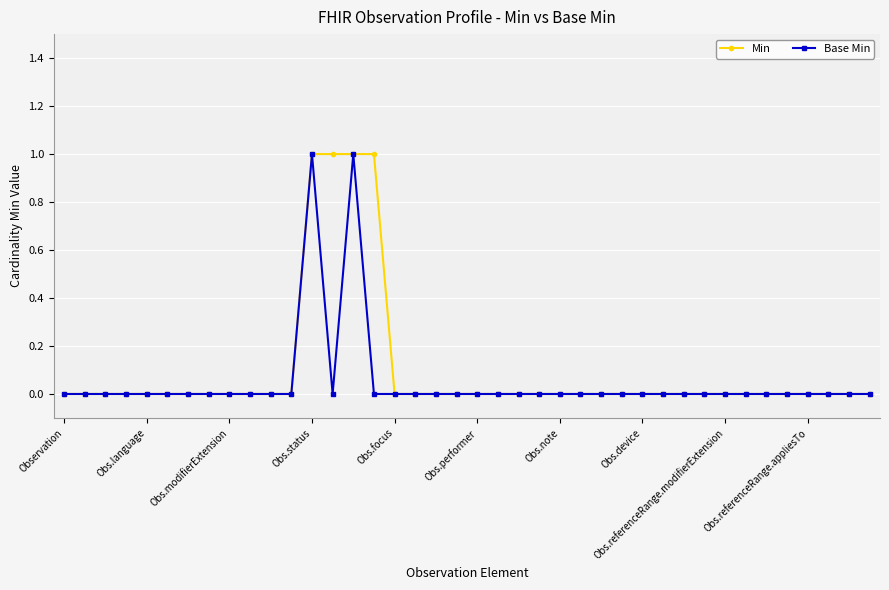

What is the value of the Base Min point at the 13th from the left?

1